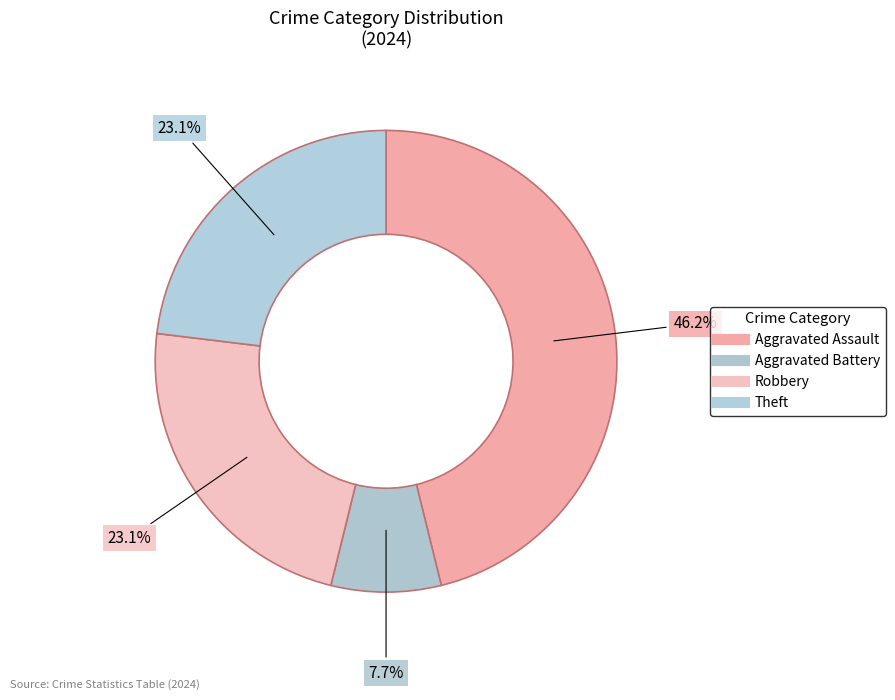

Do Aggravated Battery and Theft together represent more than half of the pie?

No